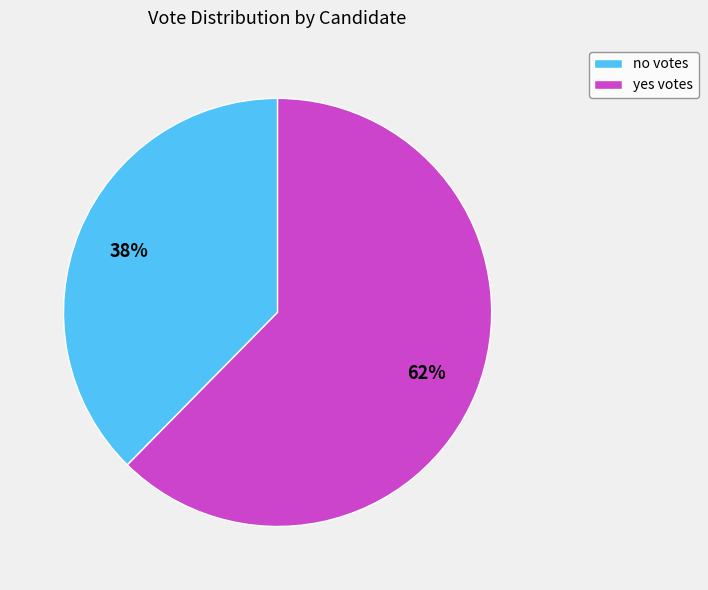

The no slice represents 38% of the pie. True or false?

True